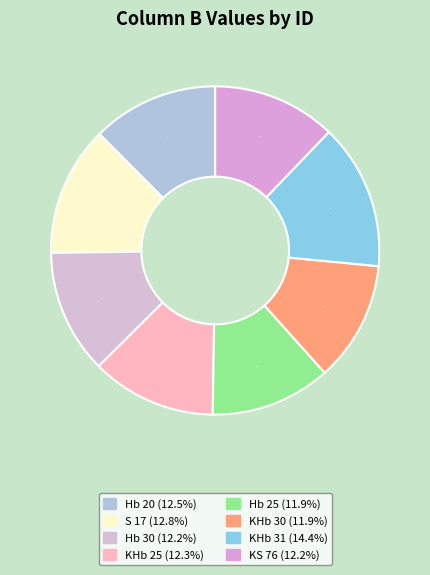

Between Hb 25 and Hb 20, which is larger?

Hb 20